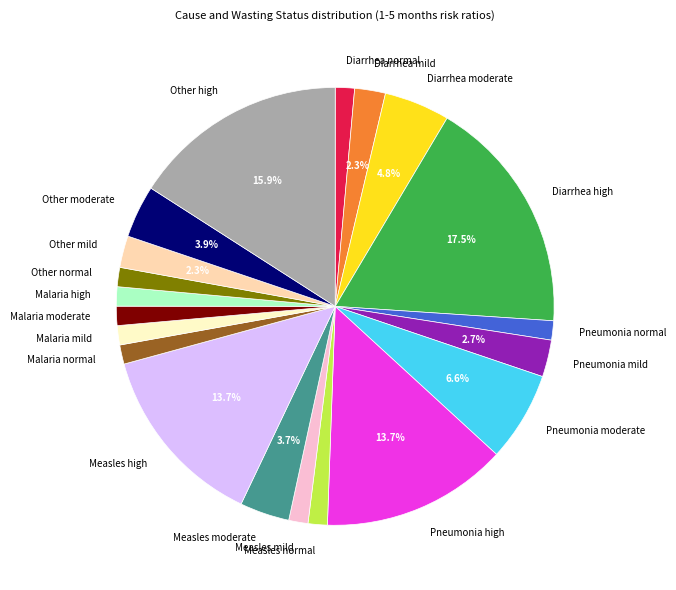

Which slice is the largest?

Diarrhea high